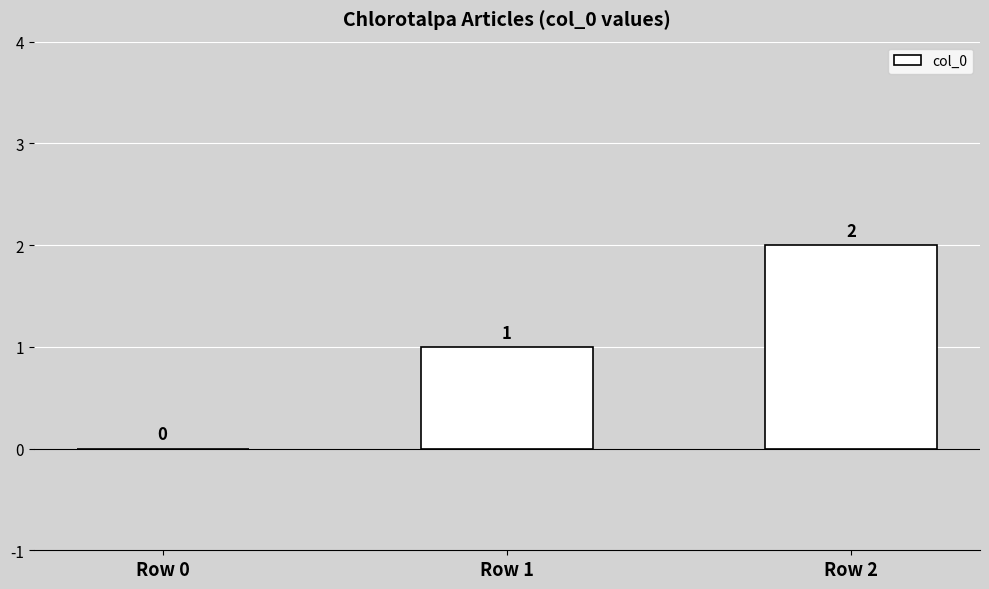

What is the ratio of the value at Row 2 to the value at Row 1?

2.0